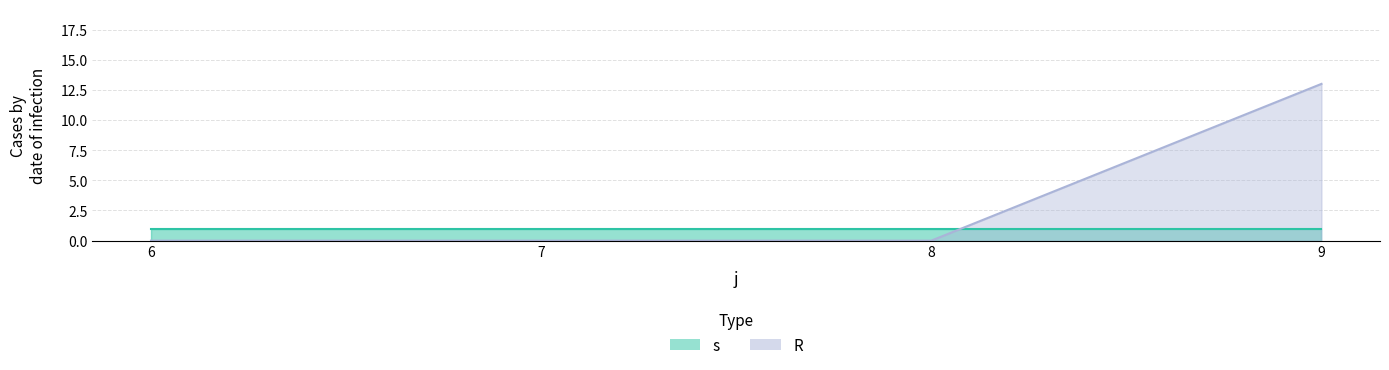

Does the chart have visible grid lines?

Yes